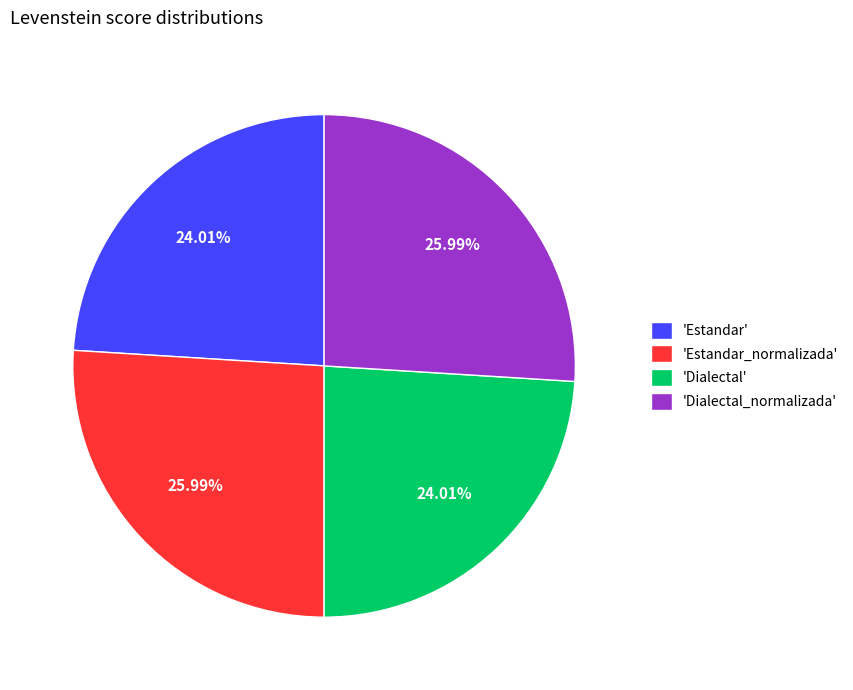

Between 'Dialectal_normalizada' and 'Dialectal', which is larger?

'Dialectal_normalizada'